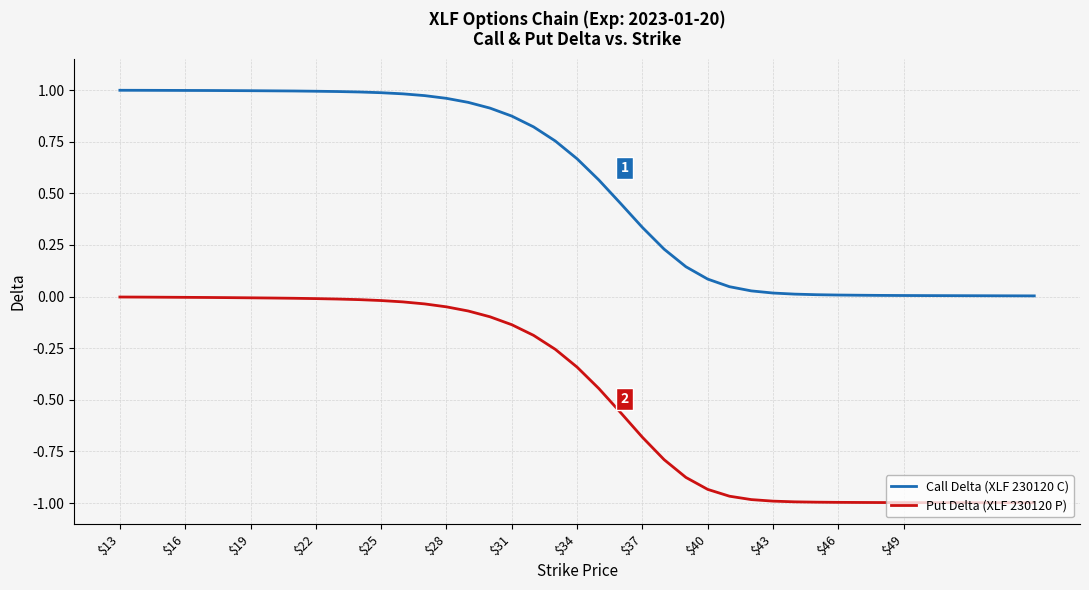

List the series in order of their overall mean, highest first.

Call Delta (XLF 230120 C), Put Delta (XLF 230120 P)